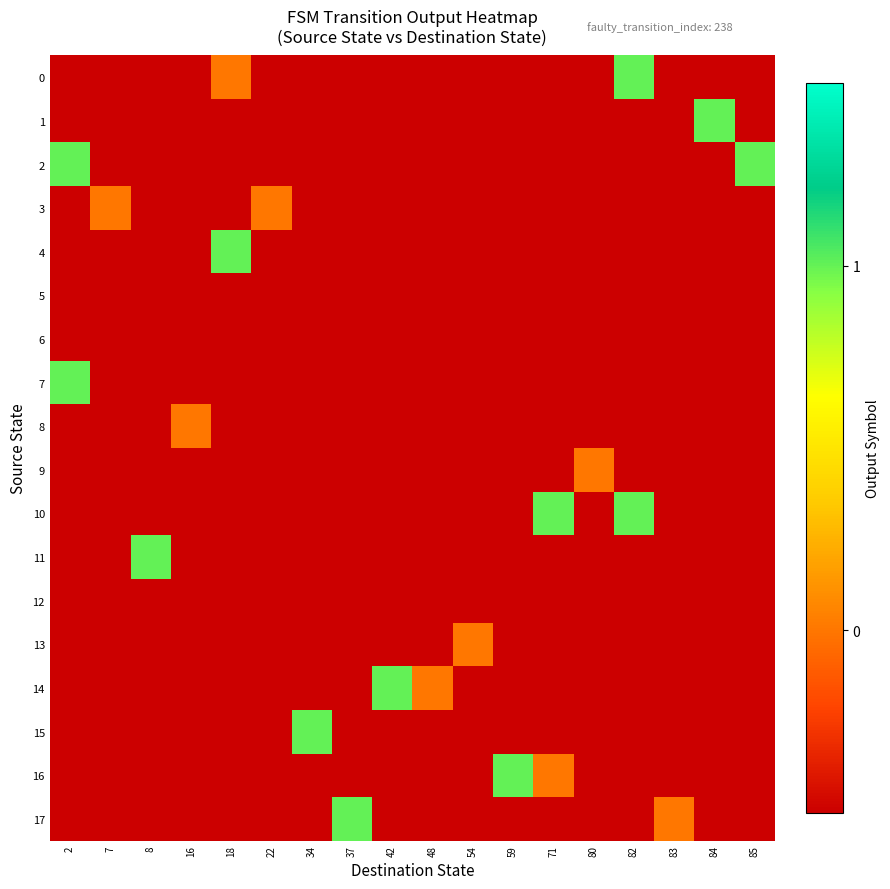

Reading left to right, list all the values displayed in this chart.

0: 2=-0.5	7=-0.5	8=-0.5	16=-0.5	18=0.0	22=-0.5	34=-0.5	37=-0.5	42=-0.5	48=-0.5	54=-0.5	59=-0.5	71=-0.5	80=-0.5	82=1.0	83=-0.5	84=-0.5	85=-0.5
1: 2=-0.5	7=-0.5	8=-0.5	16=-0.5	18=-0.5	22=-0.5	34=-0.5	37=-0.5	42=-0.5	48=-0.5	54=-0.5	59=-0.5	71=-0.5	80=-0.5	82=-0.5	83=-0.5	84=1.0	85=-0.5
2: 2=1.0	7=-0.5	8=-0.5	16=-0.5	18=-0.5	22=-0.5	34=-0.5	37=-0.5	42=-0.5	48=-0.5	54=-0.5	59=-0.5	71=-0.5	80=-0.5	82=-0.5	83=-0.5	84=-0.5	85=1.0
3: 2=-0.5	7=0.0	8=-0.5	16=-0.5	18=-0.5	22=0.0	34=-0.5	37=-0.5	42=-0.5	48=-0.5	54=-0.5	59=-0.5	71=-0.5	80=-0.5	82=-0.5	83=-0.5	84=-0.5	85=-0.5
4: 2=-0.5	7=-0.5	8=-0.5	16=-0.5	18=1.0	22=-0.5	34=-0.5	37=-0.5	42=-0.5	48=-0.5	54=-0.5	59=-0.5	71=-0.5	80=-0.5	82=-0.5	83=-0.5	84=-0.5	85=-0.5
5: 2=-0.5	7=-0.5	8=-0.5	16=-0.5	18=-0.5	22=-0.5	34=-0.5	37=-0.5	42=-0.5	48=-0.5	54=-0.5	59=-0.5	71=-0.5	80=-0.5	82=-0.5	83=-0.5	84=-0.5	85=-0.5
6: 2=-0.5	7=-0.5	8=-0.5	16=-0.5	18=-0.5	22=-0.5	34=-0.5	37=-0.5	42=-0.5	48=-0.5	54=-0.5	59=-0.5	71=-0.5	80=-0.5	82=-0.5	83=-0.5	84=-0.5	85=-0.5
7: 2=1.0	7=-0.5	8=-0.5	16=-0.5	18=-0.5	22=-0.5	34=-0.5	37=-0.5	42=-0.5	48=-0.5	54=-0.5	59=-0.5	71=-0.5	80=-0.5	82=-0.5	83=-0.5	84=-0.5	85=-0.5
8: 2=-0.5	7=-0.5	8=-0.5	16=0.0	18=-0.5	22=-0.5	34=-0.5	37=-0.5	42=-0.5	48=-0.5	54=-0.5	59=-0.5	71=-0.5	80=-0.5	82=-0.5	83=-0.5	84=-0.5	85=-0.5
9: 2=-0.5	7=-0.5	8=-0.5	16=-0.5	18=-0.5	22=-0.5	34=-0.5	37=-0.5	42=-0.5	48=-0.5	54=-0.5	59=-0.5	71=-0.5	80=0.0	82=-0.5	83=-0.5	84=-0.5	85=-0.5
10: 2=-0.5	7=-0.5	8=-0.5	16=-0.5	18=-0.5	22=-0.5	34=-0.5	37=-0.5	42=-0.5	48=-0.5	54=-0.5	59=-0.5	71=1.0	80=-0.5	82=1.0	83=-0.5	84=-0.5	85=-0.5
11: 2=-0.5	7=-0.5	8=1.0	16=-0.5	18=-0.5	22=-0.5	34=-0.5	37=-0.5	42=-0.5	48=-0.5	54=-0.5	59=-0.5	71=-0.5	80=-0.5	82=-0.5	83=-0.5	84=-0.5	85=-0.5
12: 2=-0.5	7=-0.5	8=-0.5	16=-0.5	18=-0.5	22=-0.5	34=-0.5	37=-0.5	42=-0.5	48=-0.5	54=-0.5	59=-0.5	71=-0.5	80=-0.5	82=-0.5	83=-0.5	84=-0.5	85=-0.5
13: 2=-0.5	7=-0.5	8=-0.5	16=-0.5	18=-0.5	22=-0.5	34=-0.5	37=-0.5	42=-0.5	48=-0.5	54=0.0	59=-0.5	71=-0.5	80=-0.5	82=-0.5	83=-0.5	84=-0.5	85=-0.5
14: 2=-0.5	7=-0.5	8=-0.5	16=-0.5	18=-0.5	22=-0.5	34=-0.5	37=-0.5	42=1.0	48=0.0	54=-0.5	59=-0.5	71=-0.5	80=-0.5	82=-0.5	83=-0.5	84=-0.5	85=-0.5
15: 2=-0.5	7=-0.5	8=-0.5	16=-0.5	18=-0.5	22=-0.5	34=1.0	37=-0.5	42=-0.5	48=-0.5	54=-0.5	59=-0.5	71=-0.5	80=-0.5	82=-0.5	83=-0.5	84=-0.5	85=-0.5
16: 2=-0.5	7=-0.5	8=-0.5	16=-0.5	18=-0.5	22=-0.5	34=-0.5	37=-0.5	42=-0.5	48=-0.5	54=-0.5	59=1.0	71=0.0	80=-0.5	82=-0.5	83=-0.5	84=-0.5	85=-0.5
17: 2=-0.5	7=-0.5	8=-0.5	16=-0.5	18=-0.5	22=-0.5	34=-0.5	37=1.0	42=-0.5	48=-0.5	54=-0.5	59=-0.5	71=-0.5	80=-0.5	82=-0.5	83=0.0	84=-0.5	85=-0.5